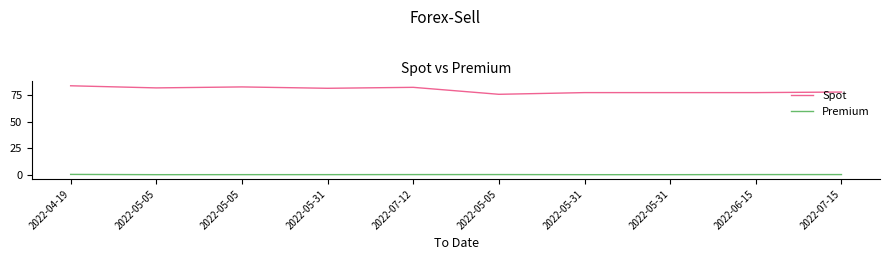

At which label is Spot closest to 79?

2022-07-15